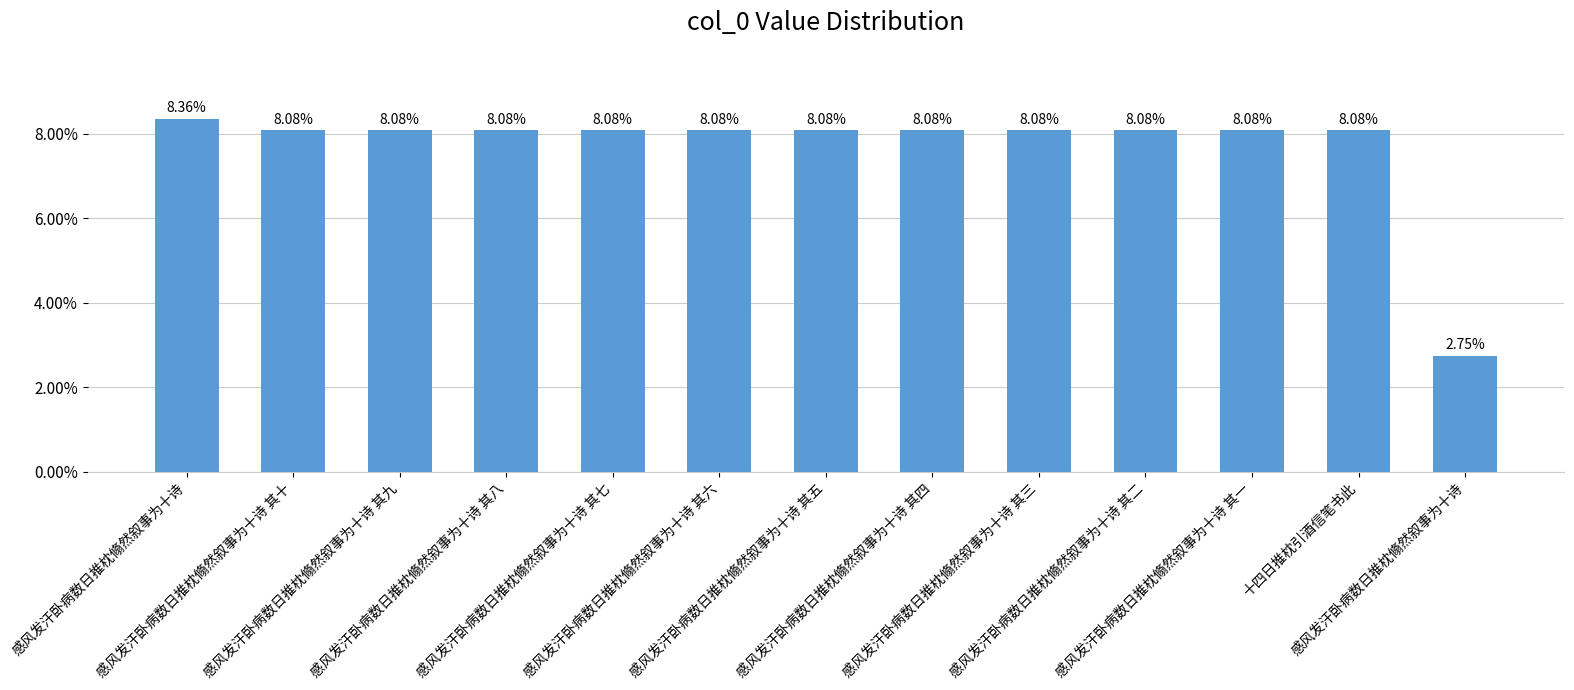

Does the chart contain any negative values?

No